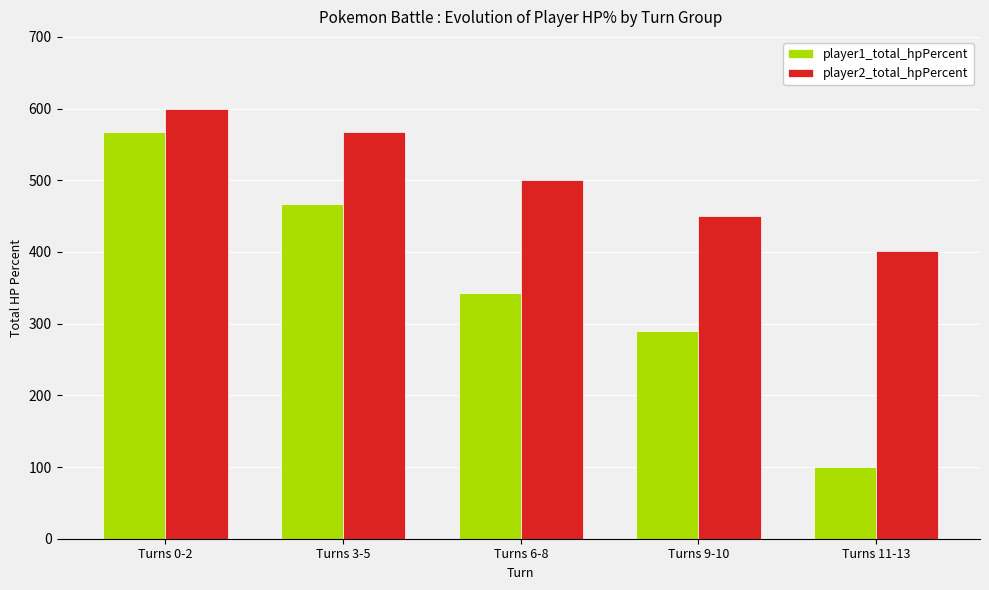

Reading left to right, transcribe all the data shown in this chart.

player1_total_hpPercent: Turns 0-2=567	Turns 3-5=467	Turns 6-8=343	Turns 9-10=290	Turns 11-13=100
player2_total_hpPercent: Turns 0-2=600	Turns 3-5=567	Turns 6-8=500	Turns 9-10=450	Turns 11-13=401